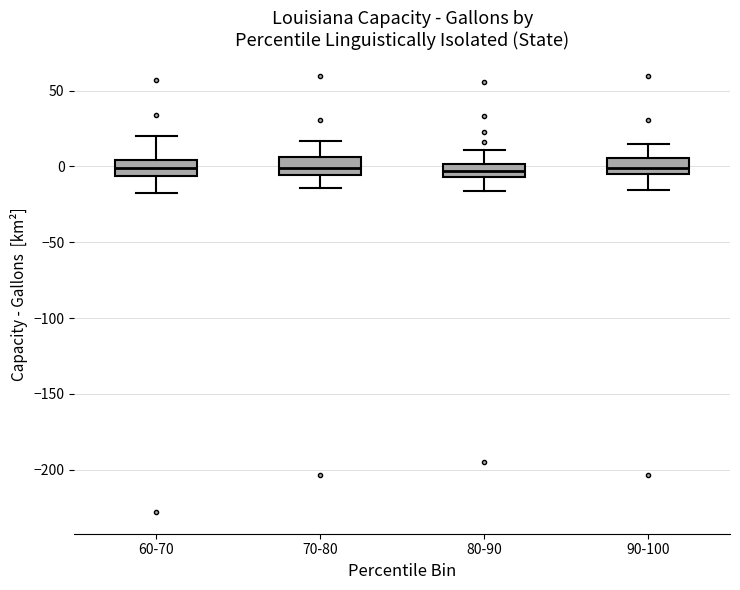

Reading left to right, transcribe this box plot: for each box, give where its median line is, the range the box spans, and where its two whiskers end, as read against the y-axis. The values are not printed on the chart, so give them approximately, as read against the axis.

60-70: median 0, box -5 to 5, whiskers -20 to 20
70-80: median 0, box -5 to 5, whiskers -15 to 15
80-90: median -5 (inside the box), box -5 to 0, whiskers -15 to 10
90-100: median 0, box -5 to 5, whiskers -15 to 15